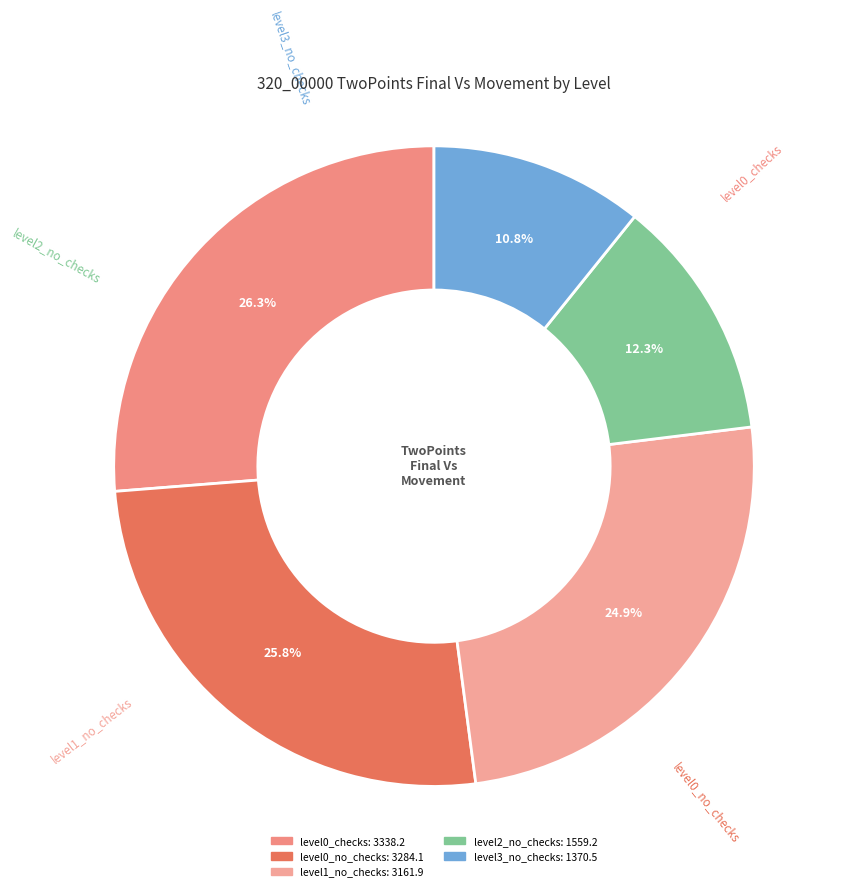

To the nearest percent, what portion does level2_no_checks represent?

12%